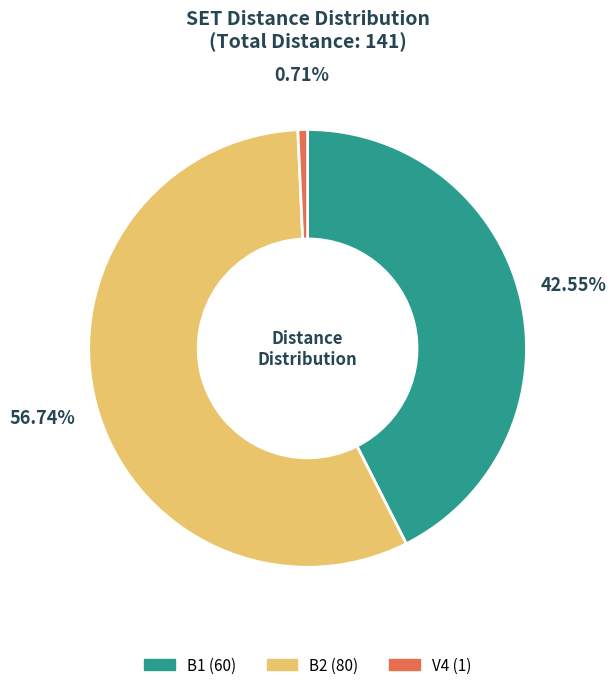

What is the smallest slice in the pie chart?

V4